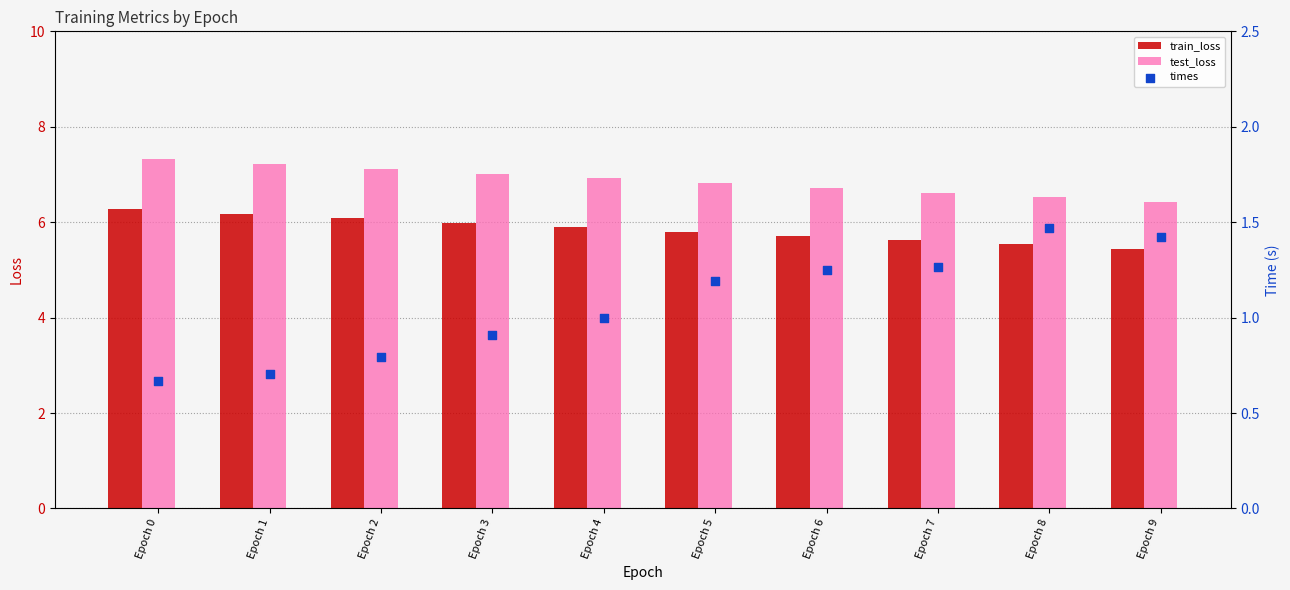

Which series reaches the maximum Y coordinate?

test_loss